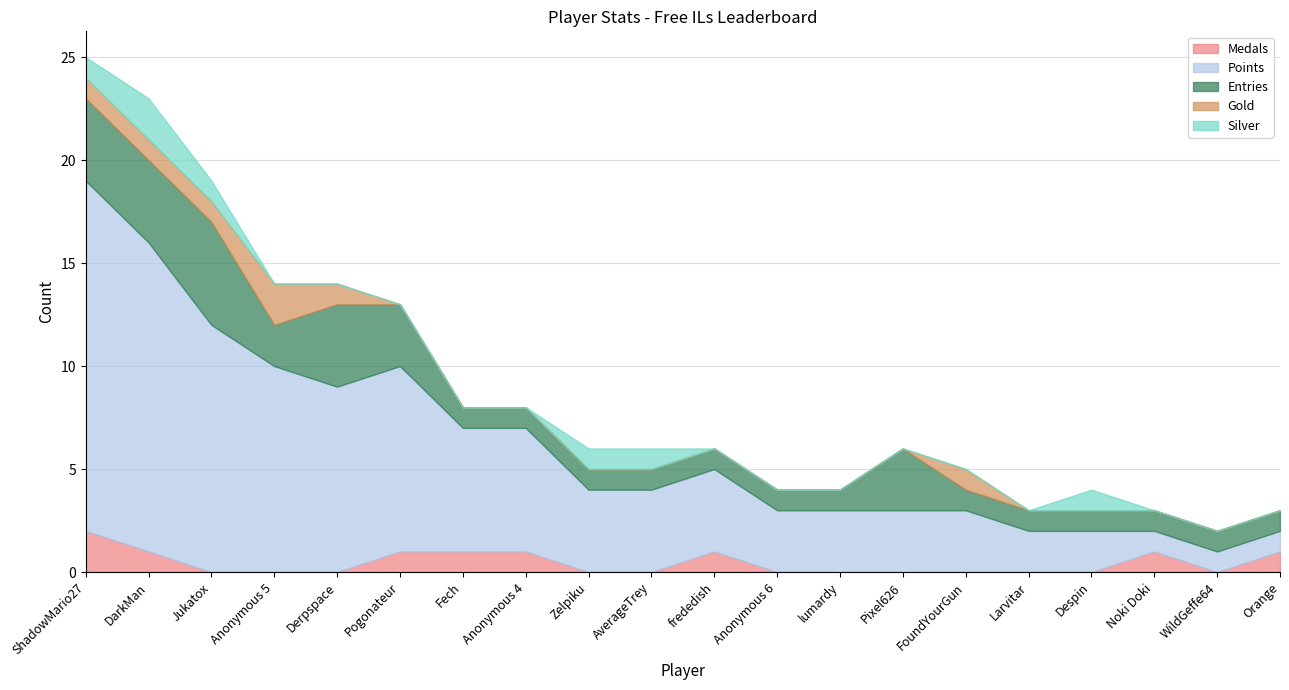

True or false: Gold has a value of 1 at Jukatox.

True